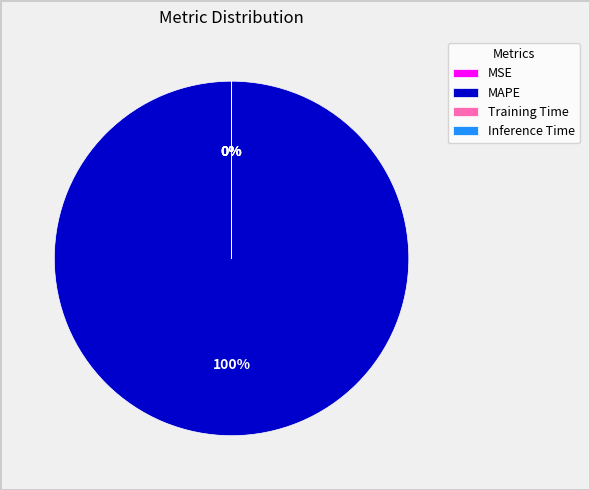

To the nearest percent, what is the difference between the largest and smallest slice percentages?

100%